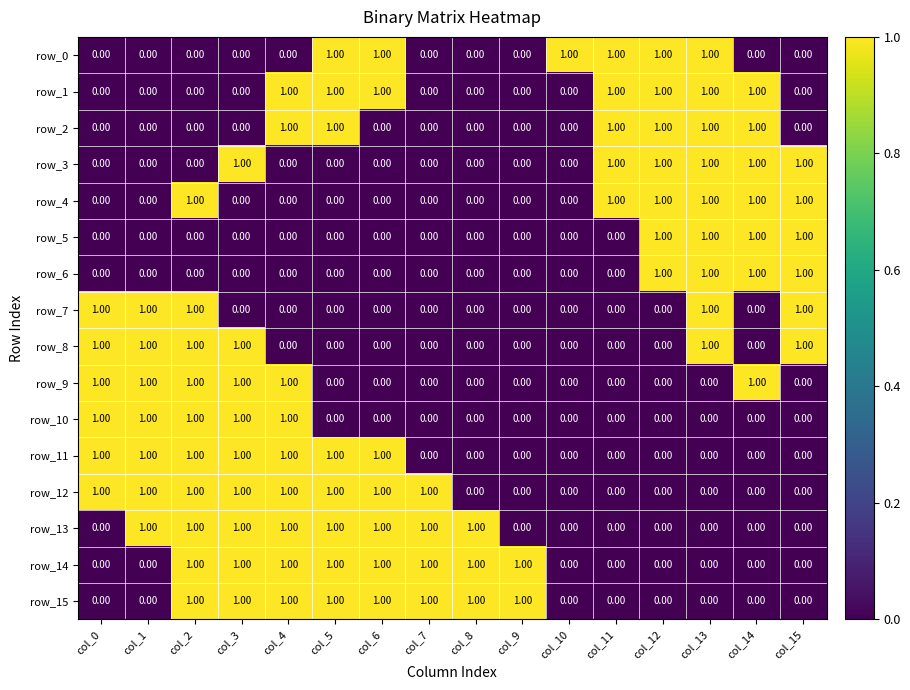

The row_9 series shows 1 at col_15. True or false?

False